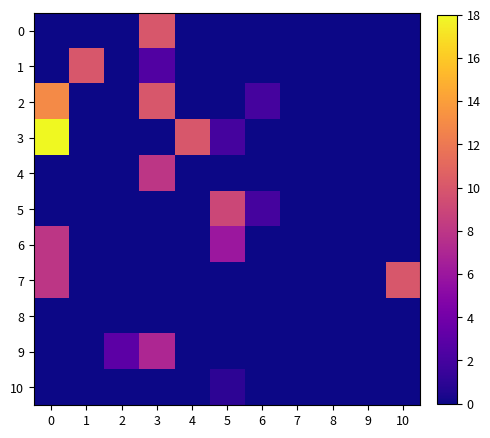

How many categories are shown in the chart?

11